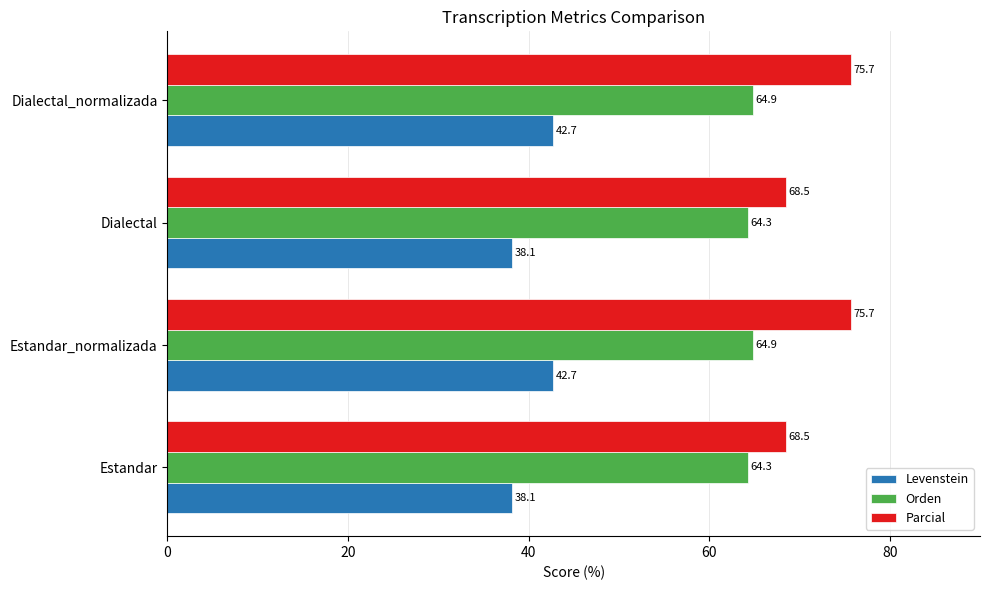

What is the total value across all series at Estandar?

170.9